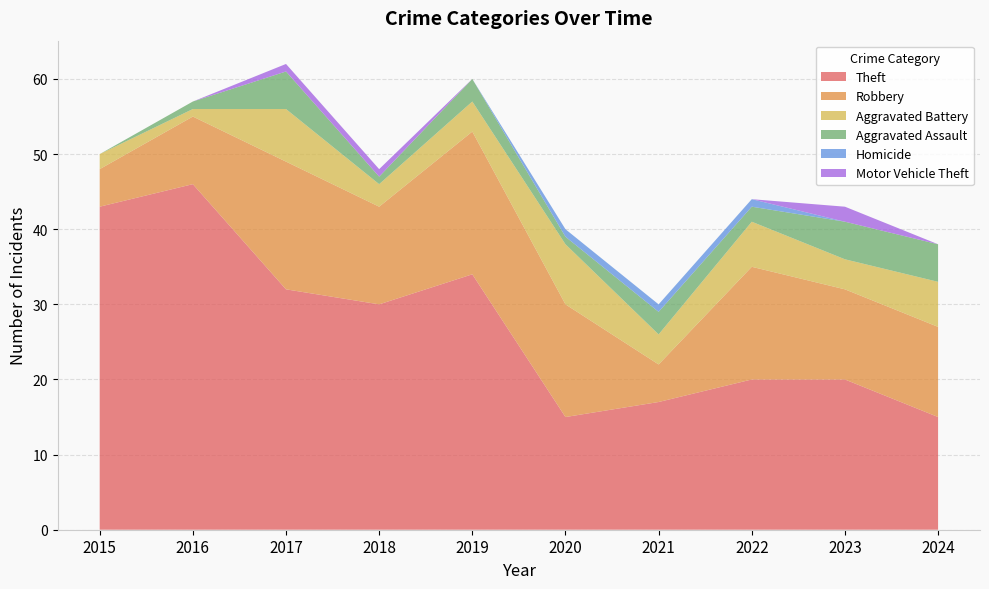

Reading left to right, transcribe all the data shown in this chart.

Theft: 43	46	32	30	34	15	17	20	20	15
Robbery: 5	9	17	13	19	15	5	15	12	12
Aggravated Battery: 2	1	7	3	4	8	4	6	4	6
Aggravated Assault: 0	1	5	1	3	1	3	2	5	5
Homicide: 0	0	0	0	0	1	1	1	0	0
Motor Vehicle Theft: 0	0	1	1	0	0	0	0	2	0